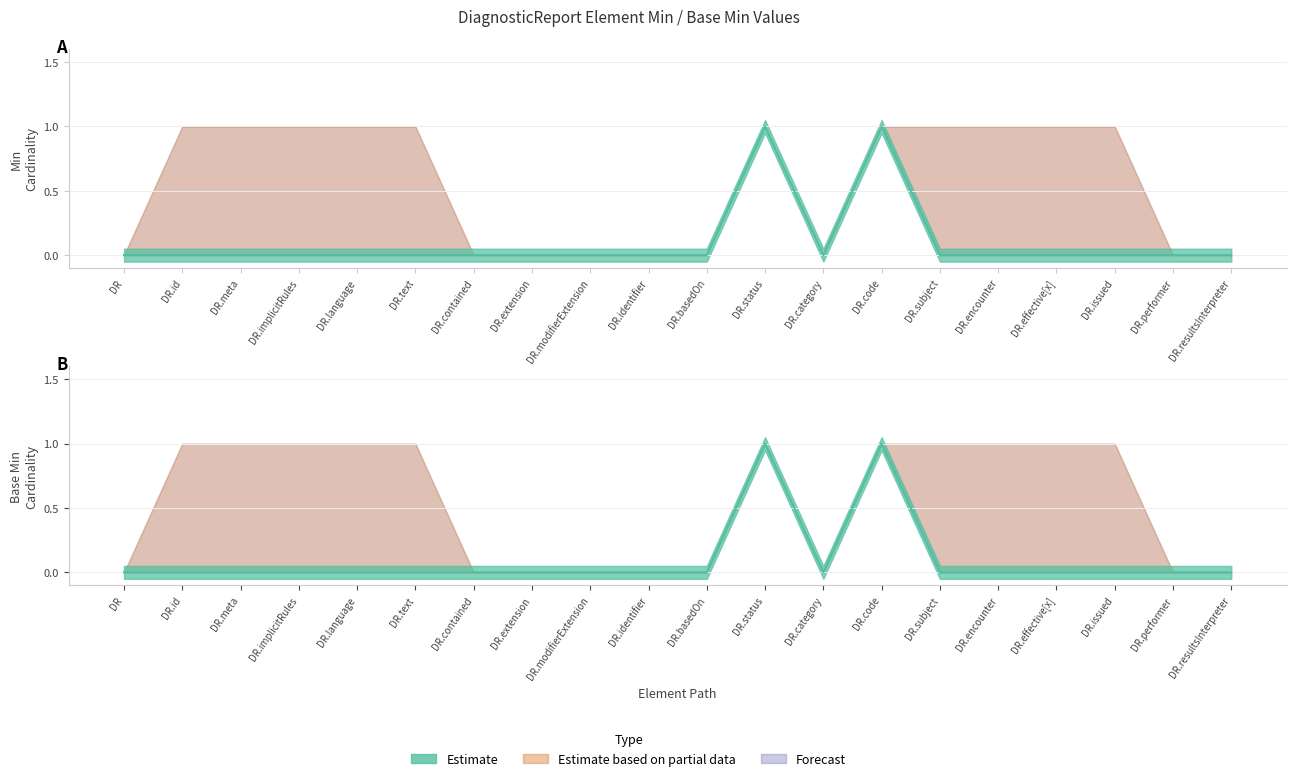

How many lines are shown in the chart?

2